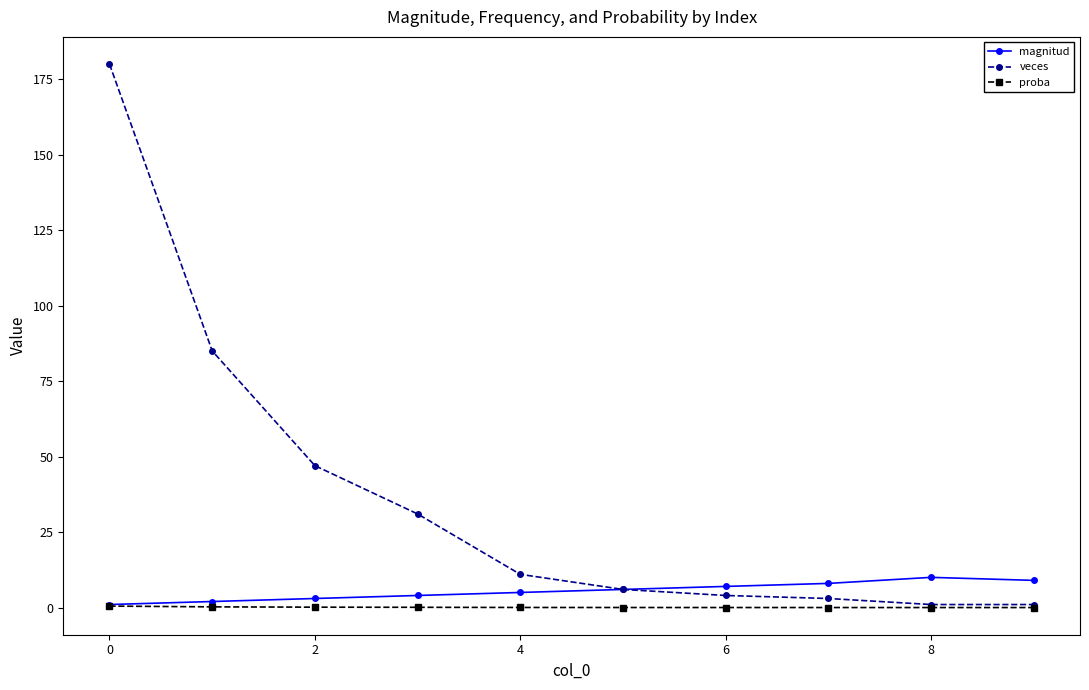

What are all the series names shown in the legend?

magnitud, veces, proba